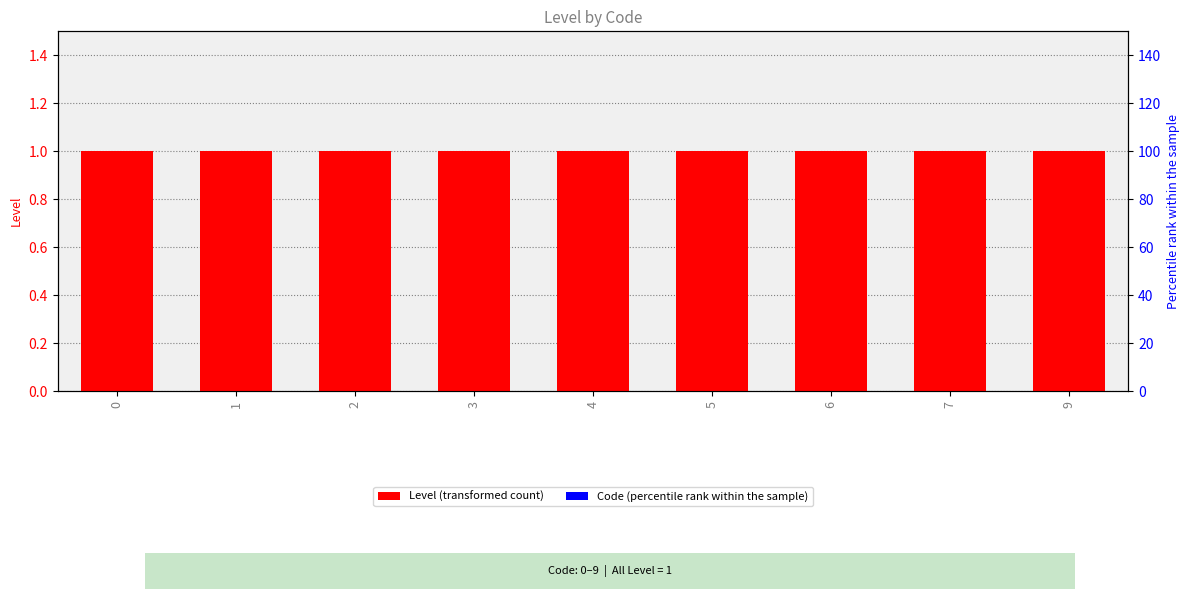

Between 0 and 6, which series saw the biggest shift?

Level